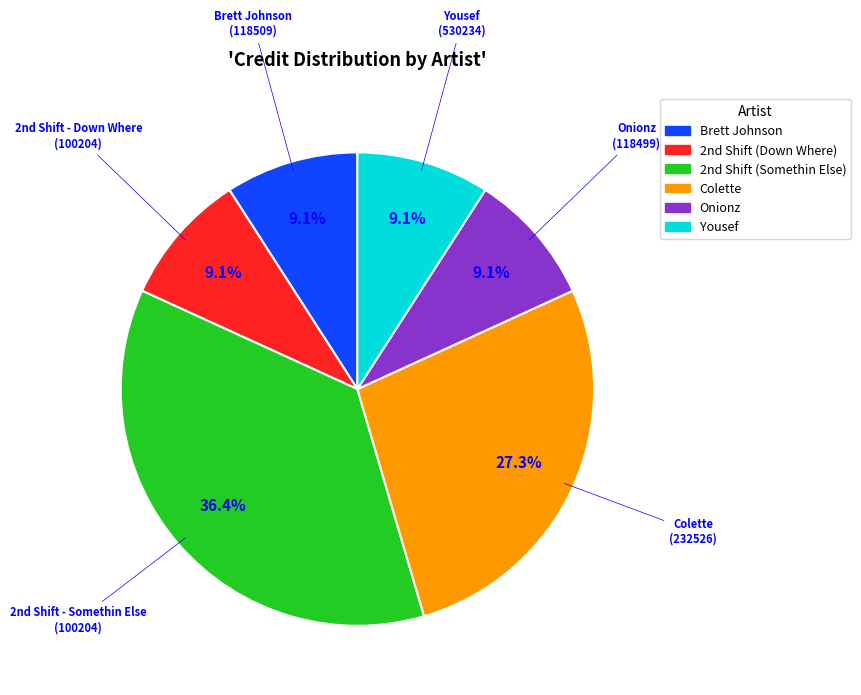

Does Brett Johnson represent more than half of the total?

No